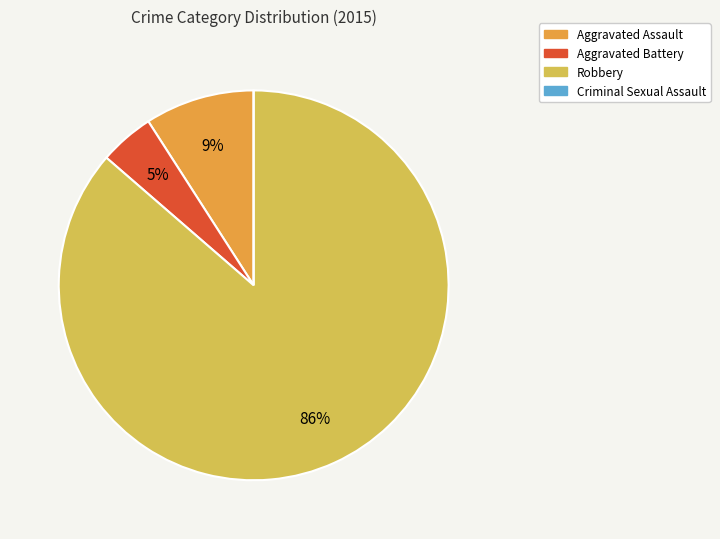

To the nearest percent, what is the average slice percentage?

25%